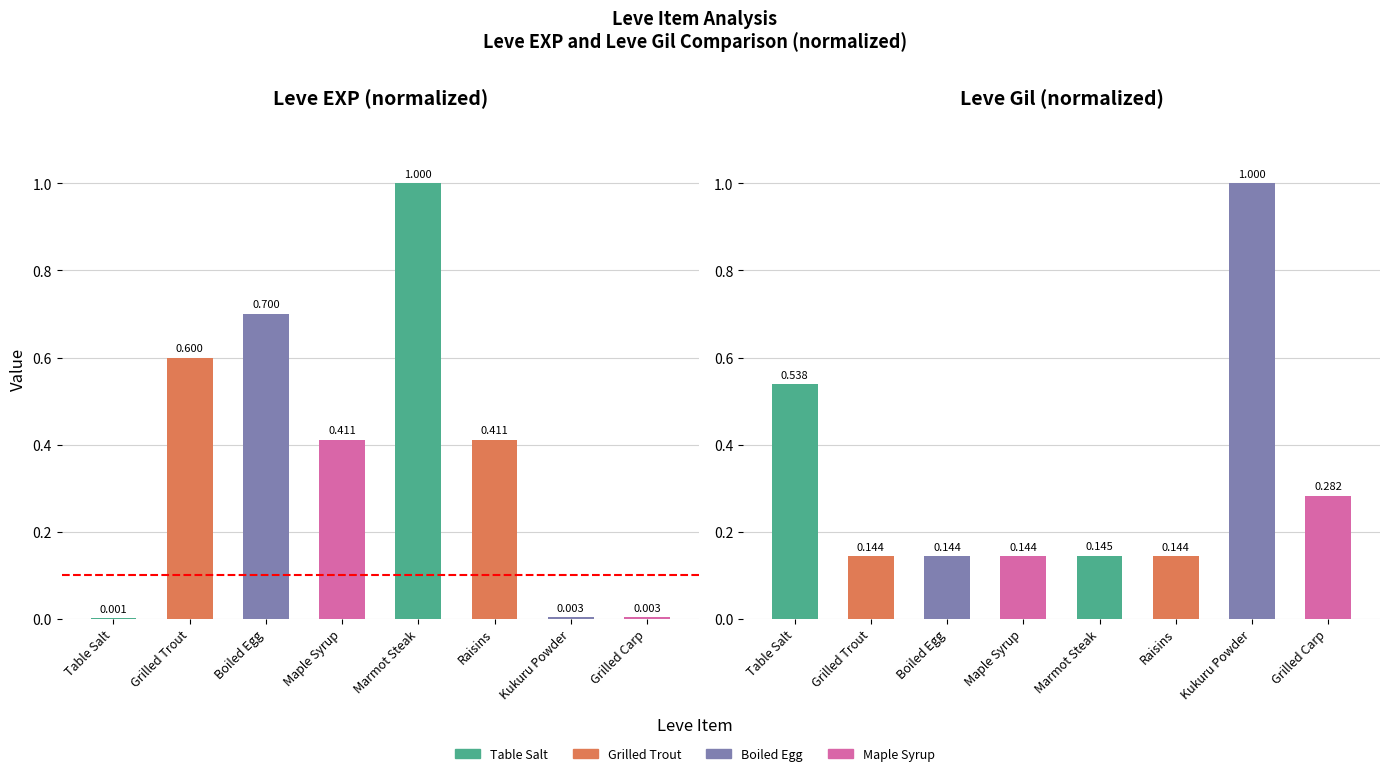

What is the value of the Leve Gil bar at the 2nd from the left?

0.1